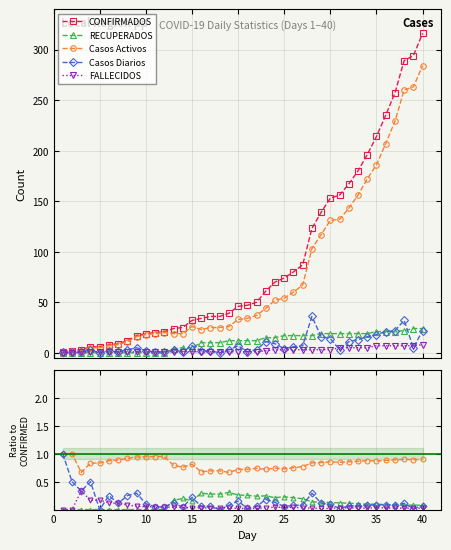

At which label is Casos Diarios closest to 0?

5